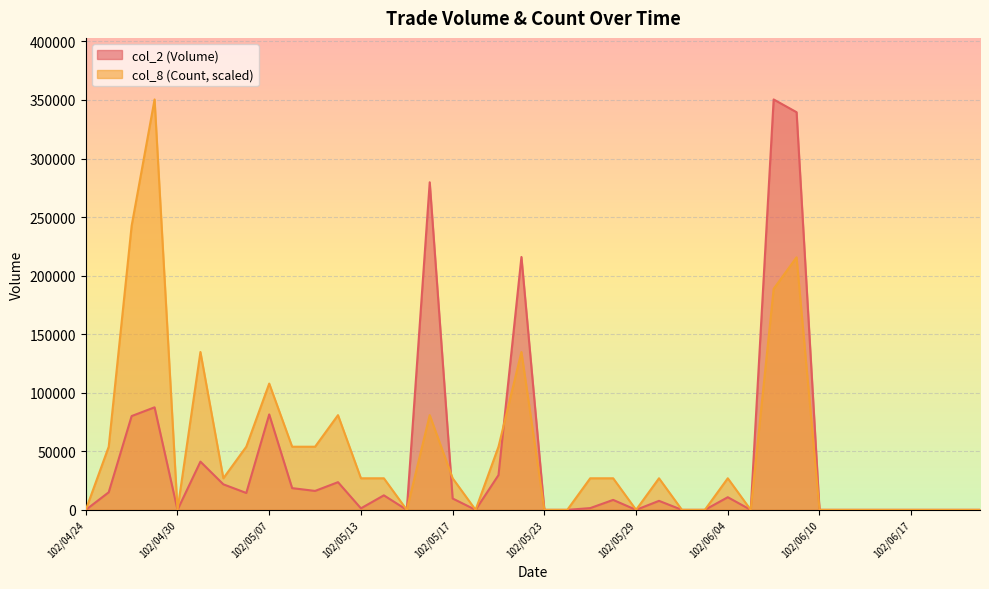

Reading left to right, what are all the values shown in this chart?

col_2 (Volume): 0.0	15000.0	80100.0	87560.0	0.0	41180.0	21800.0	14420.0	81490.0	18560.0	16170.0	23640.0	1300.0	12400.0	0.0	279740.0	9700.0	0.0	29700.0	215940.0	0.0	0.0	1500.0	8500.0	0.0	7700.0	0.0	0.0	10800.0	0.0	350460.0	339570.0	0.0	0.0	0.0	0.0	0.0	0.0	0.0	0.0
col_8 (Count): 0.0	53916.9	242626.2	350460.0	0.0	134792.3	26958.5	53916.9	107833.8	53916.9	53916.9	80875.4	26958.5	26958.5	0.0	80875.4	26958.5	0.0	53916.9	134792.3	0.0	0.0	26958.5	26958.5	0.0	26958.5	0.0	0.0	26958.5	0.0	188709.2	215667.7	0.0	0.0	0.0	0.0	0.0	0.0	0.0	0.0